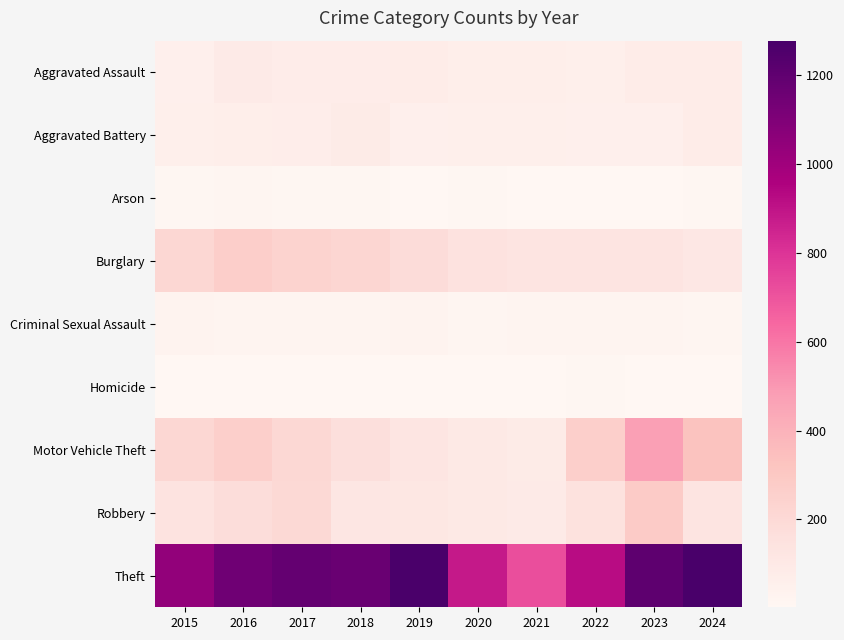

Which series has the largest range (max minus min)?

Theft